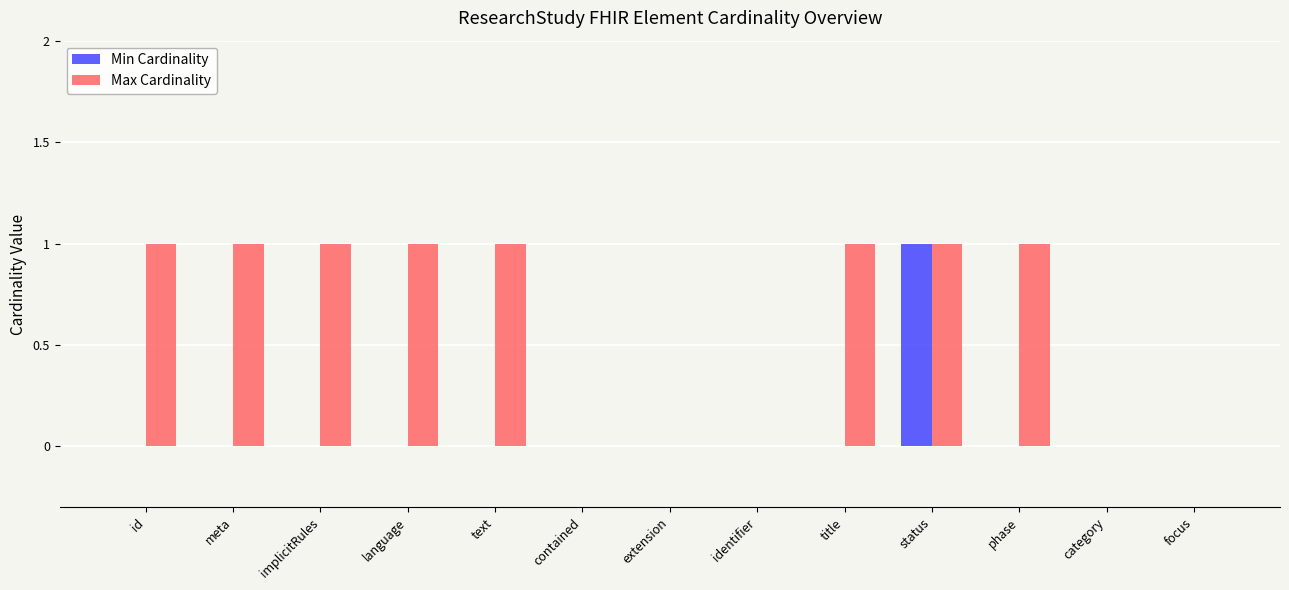

Is the value of Min Cardinality at phase greater than the value of Max Cardinality at meta?

No